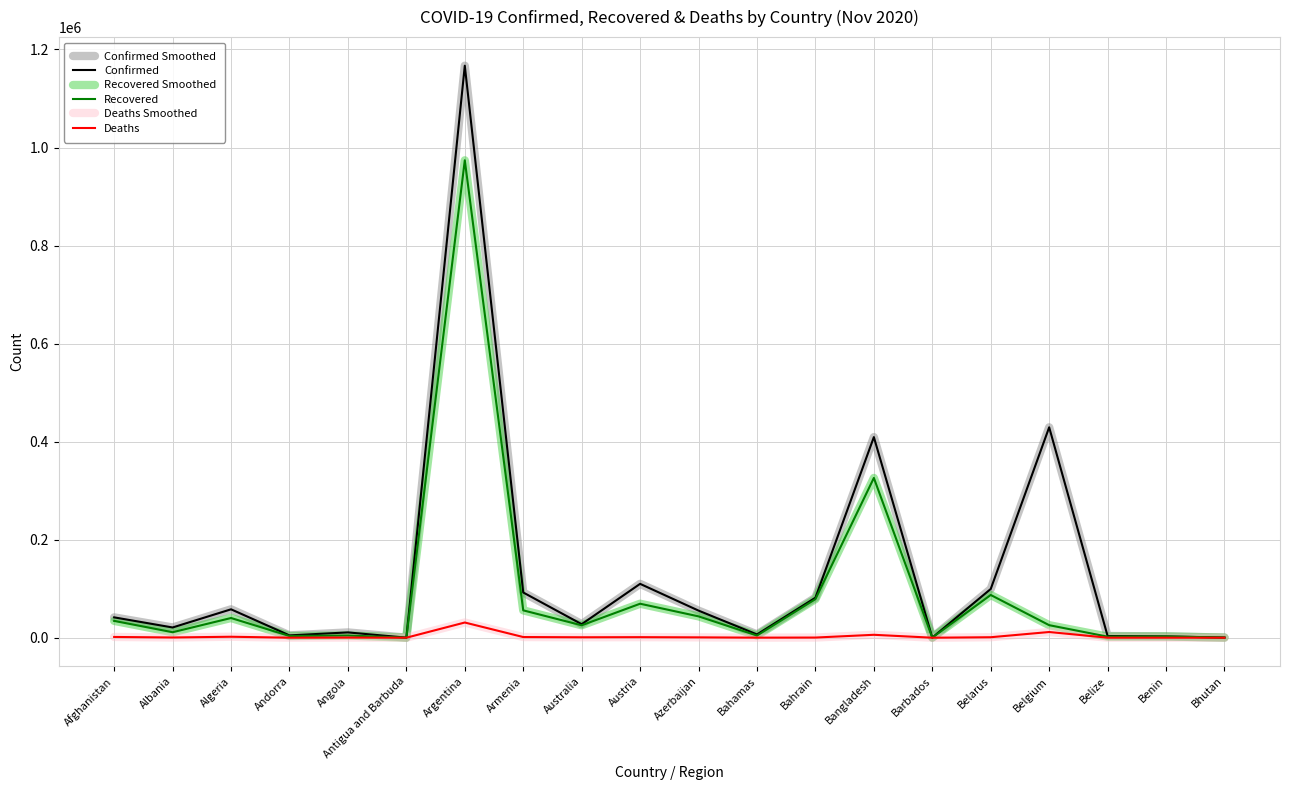

True or false: Deaths Smoothed and Confirmed cross at least once.

False